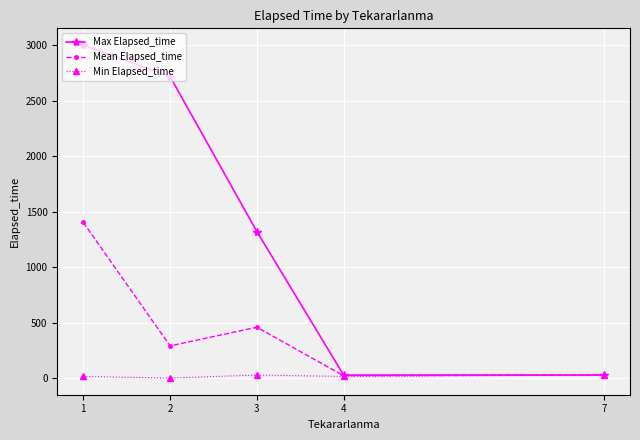

What is the sum of the Mean Elapsed_time values at 3 and 2?

748.0